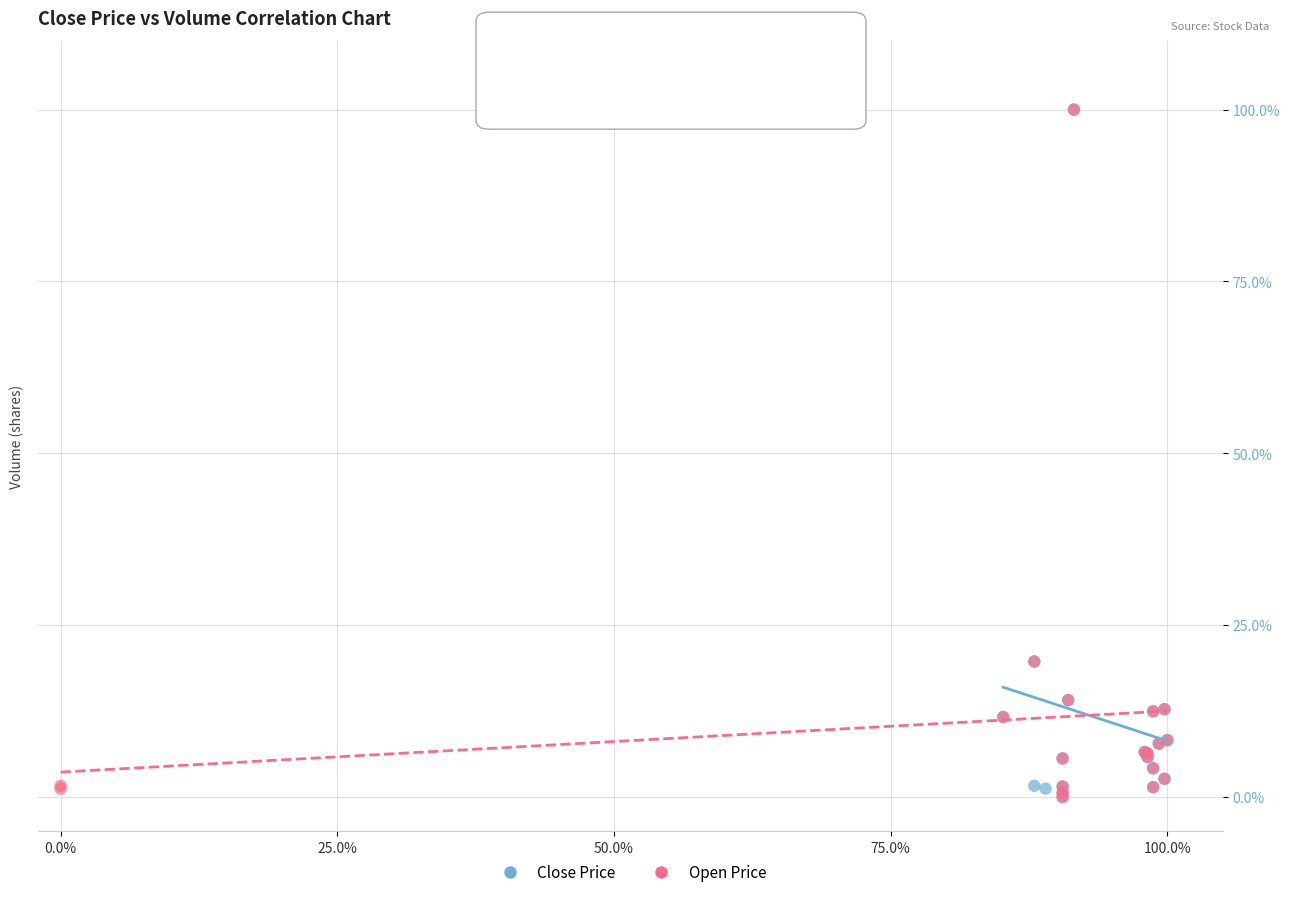

What are all the series names shown in the legend?

Close Price, Open Price